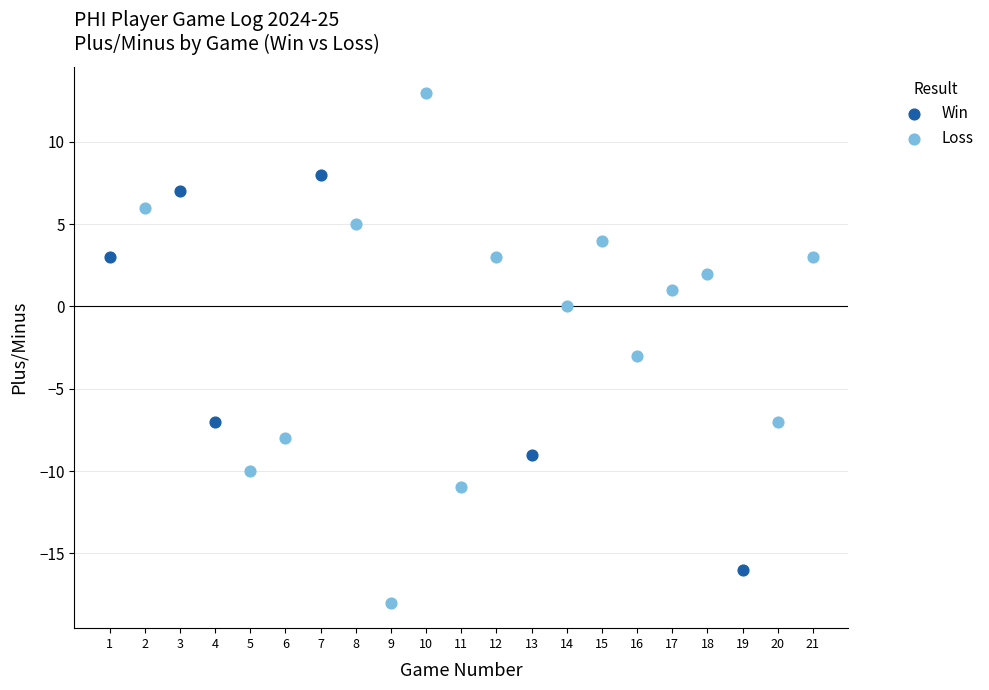

Which series reaches the maximum Y coordinate?

Loss